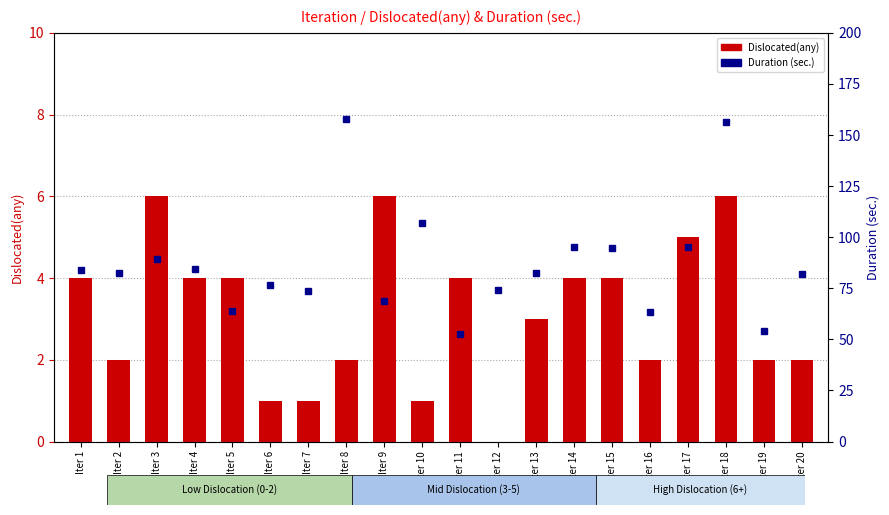

At which label does Duration (sec.) first exceed 82?

Iter 1